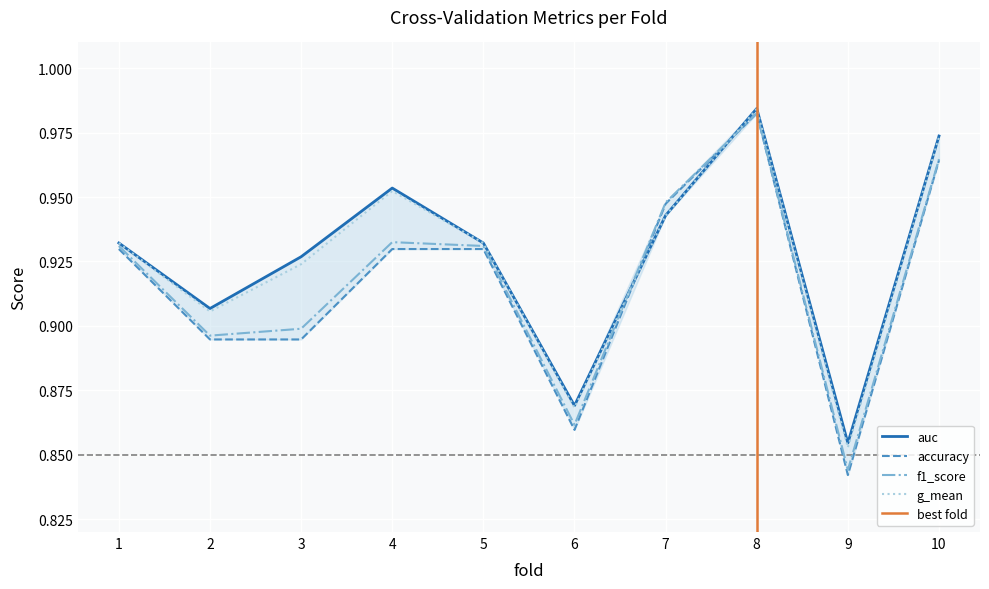

What is the difference between the accuracy values at 2 and 10?

0.1